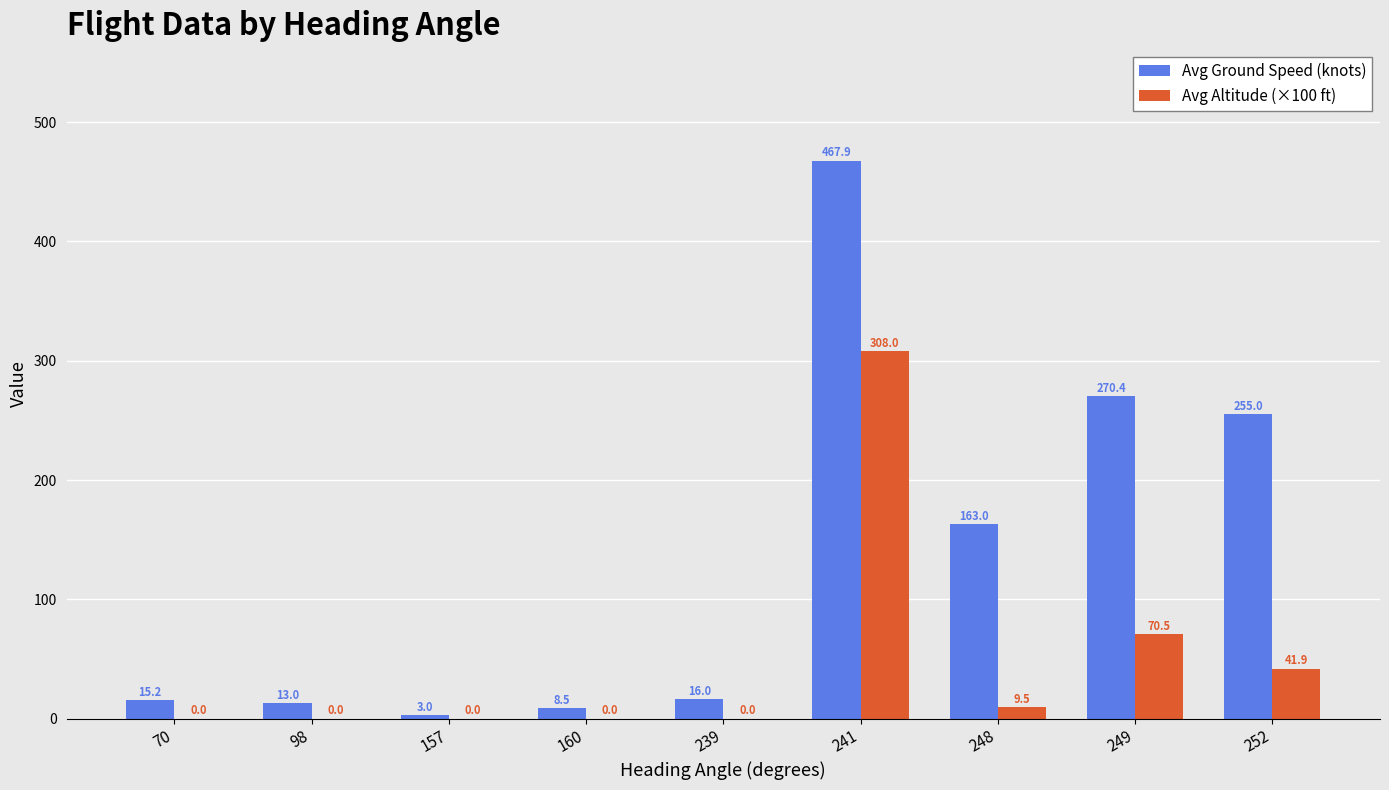

What value does the Avg Altitude (×100 ft) series have at 249?

70.5